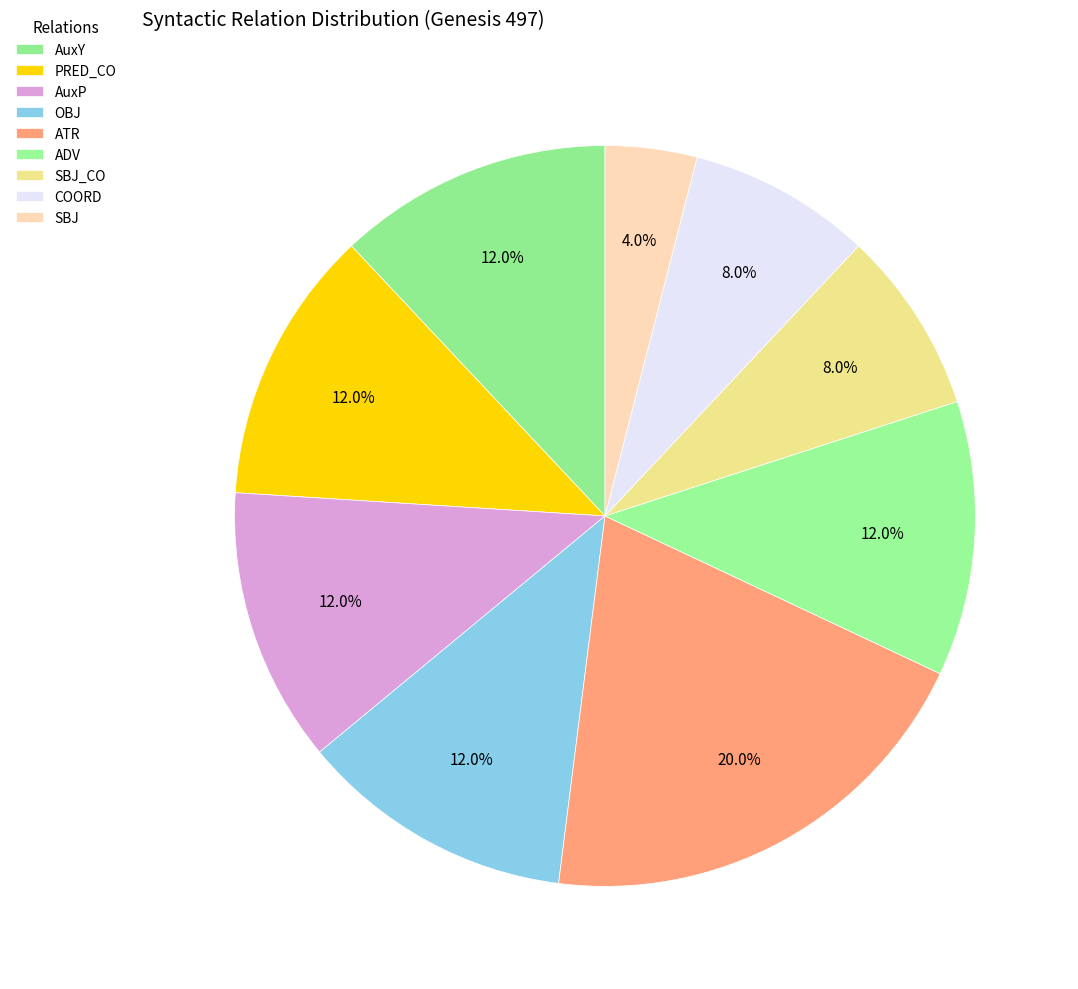

What is the largest slice in the pie chart?

ATR